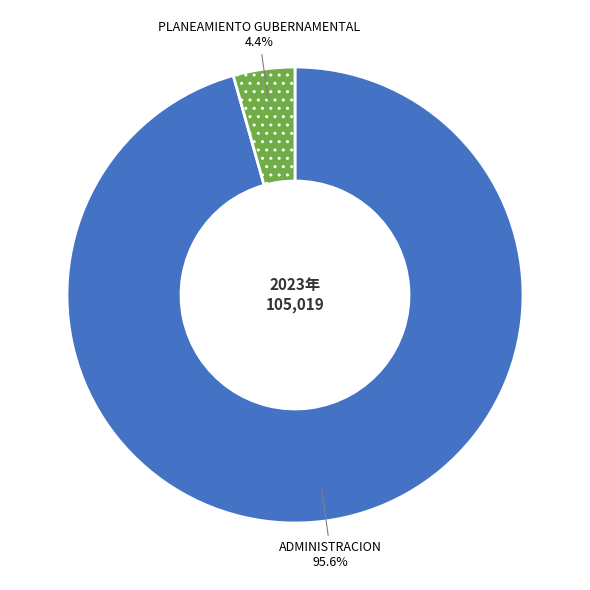

Does any single category account for the majority?

Yes